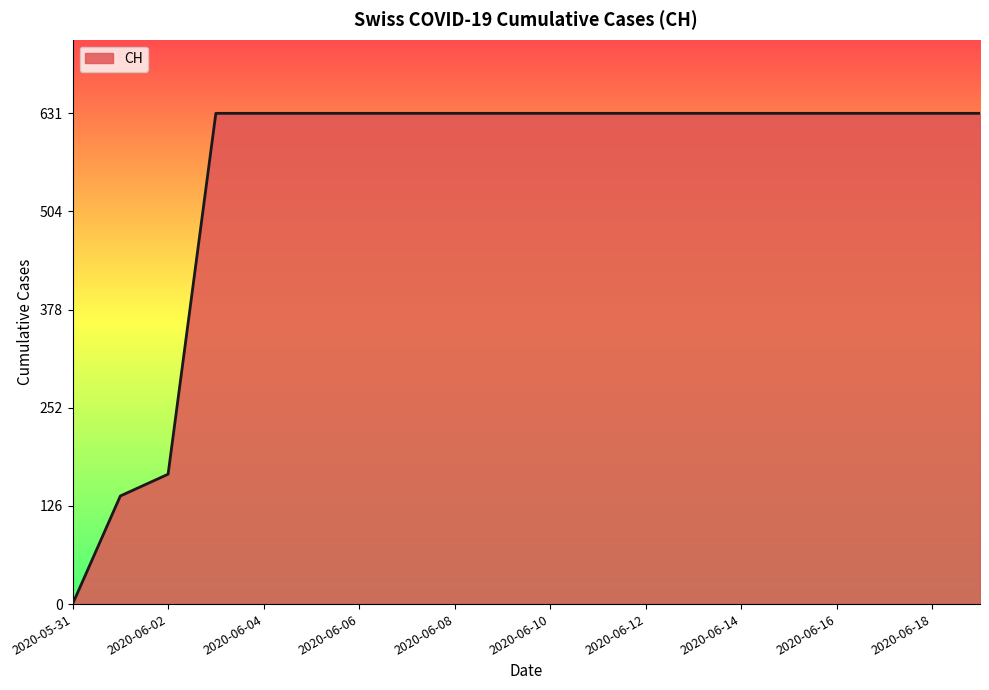

Reading left to right, what are all the values shown in this chart?

0	139	167	631	631	631	631	631	631	631	631	631	631	631	631	631	631	631	631	631